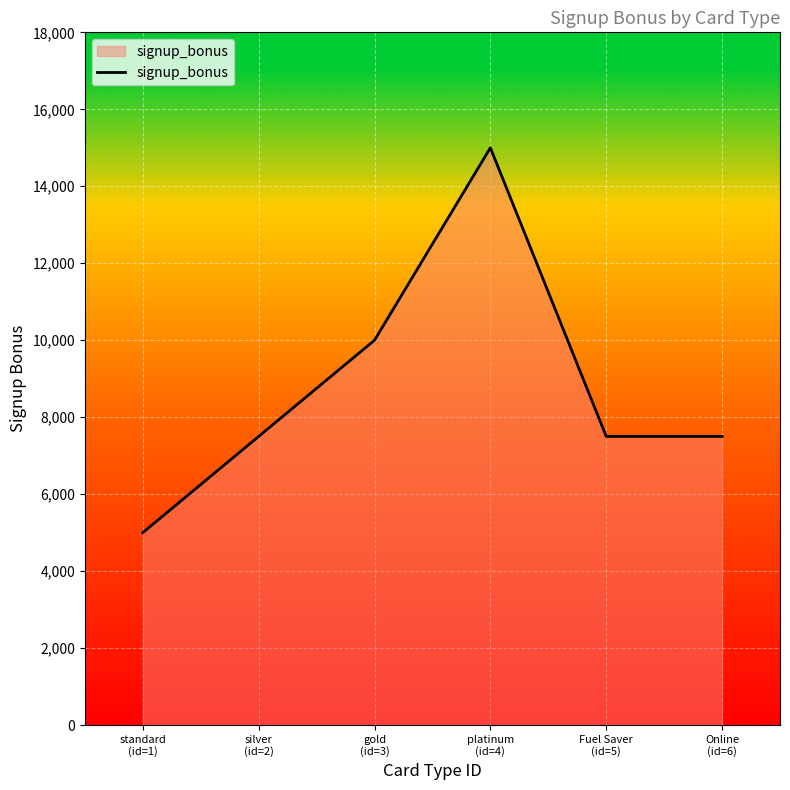

How many lines are shown in the chart?

1